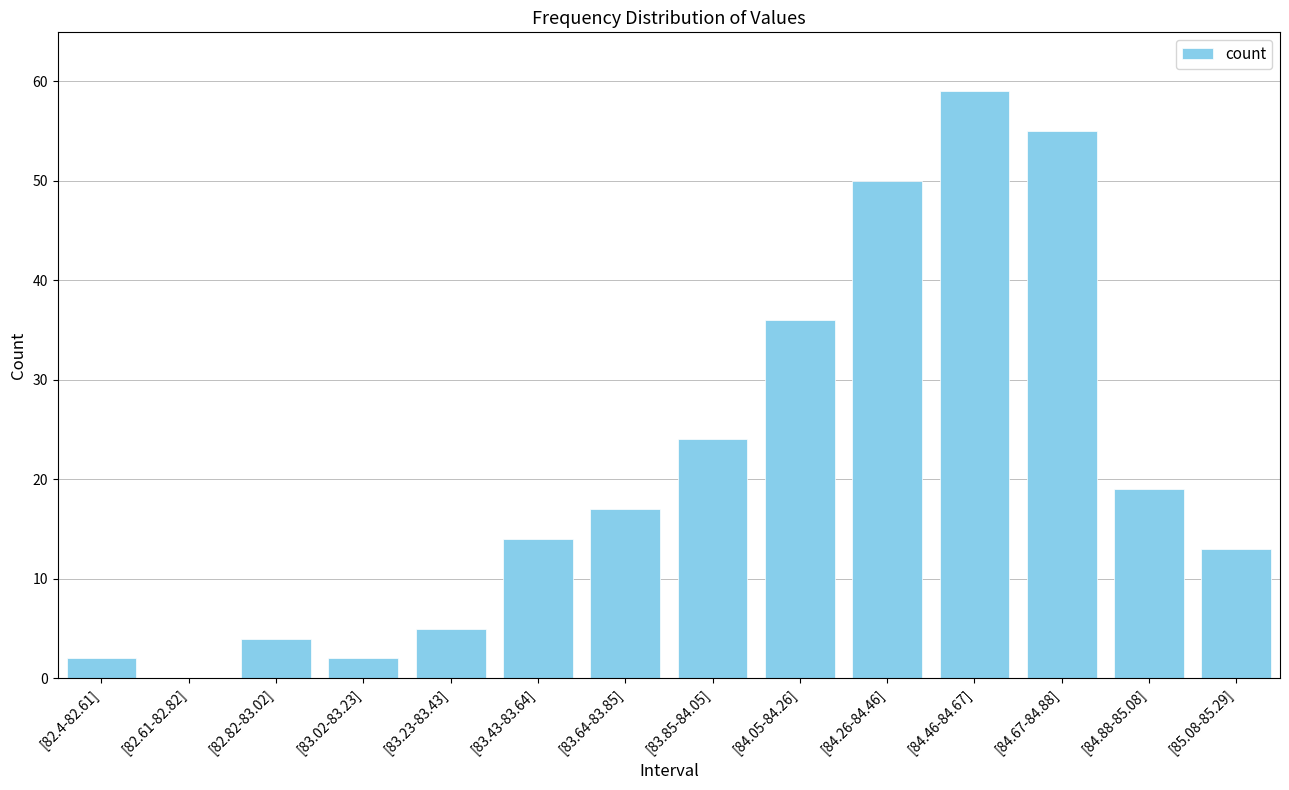

Which category has the highest value across all series?

[84.46-84.67]